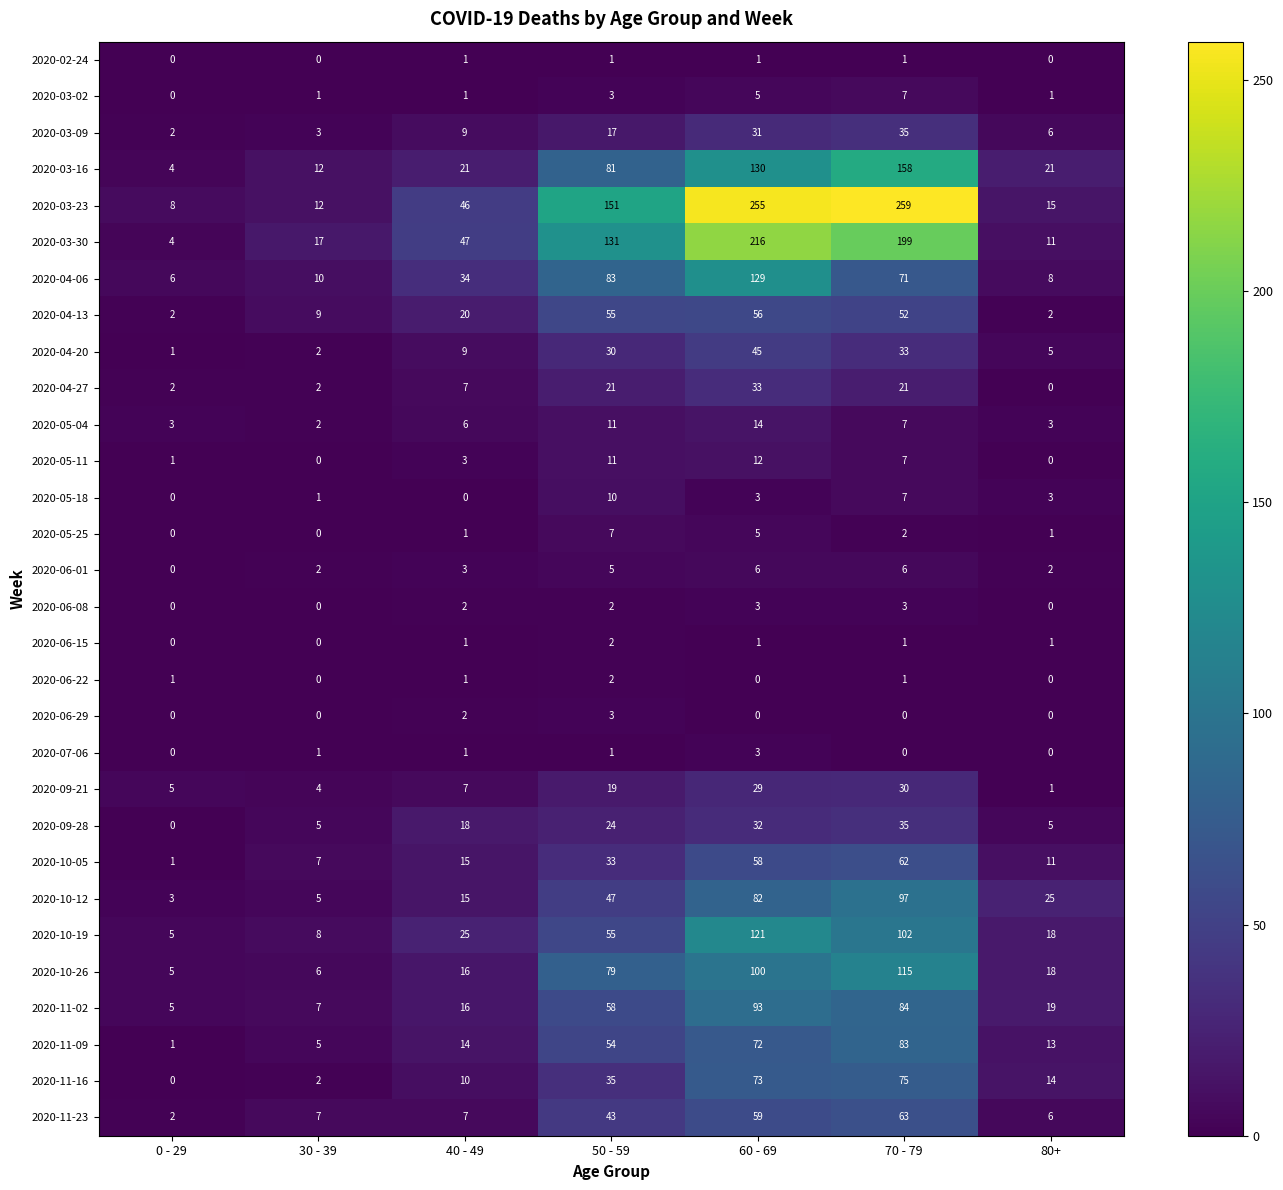

What is the sum of all 2020-06-08 values?

10